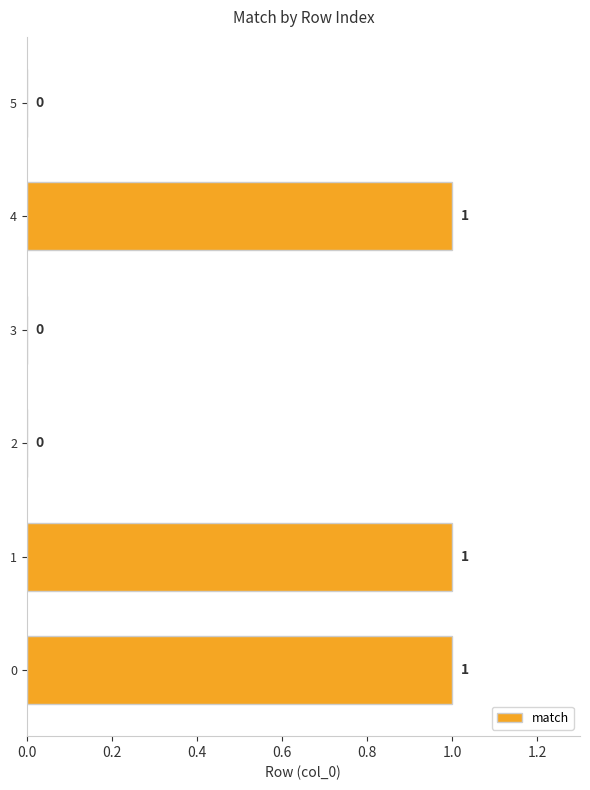

How many values are between 0 and 1?

6